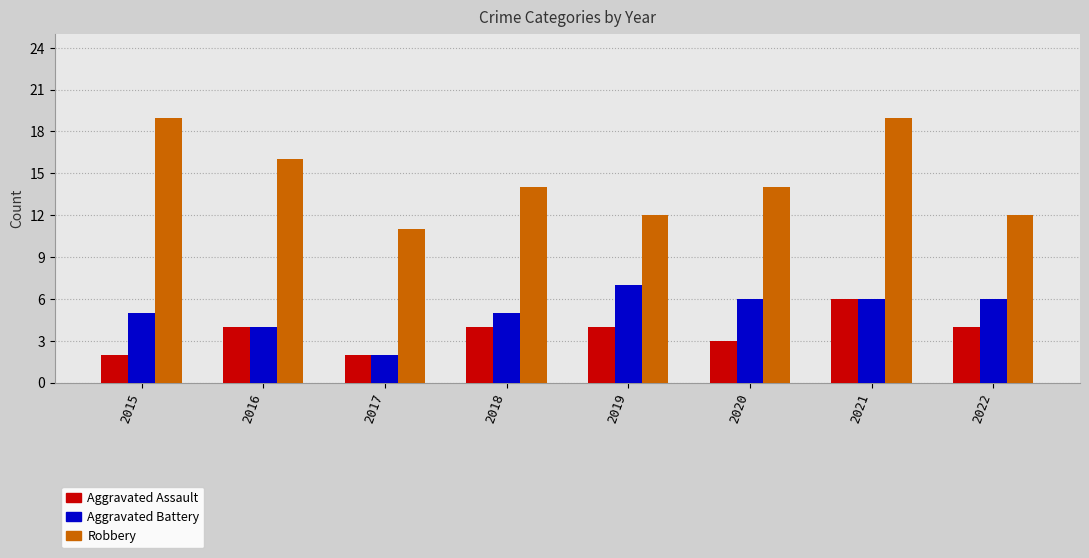

Where is Aggravated Battery nearest to the value 4?

2016